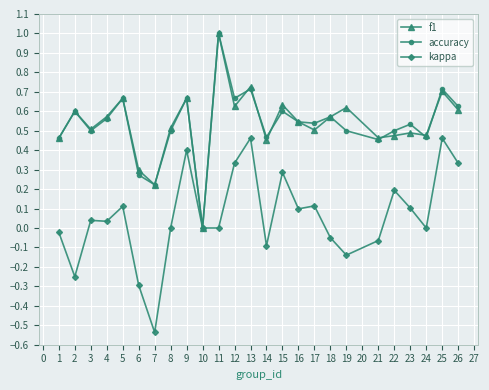

What is the value of the kappa point at the 5th from the left?

0.1